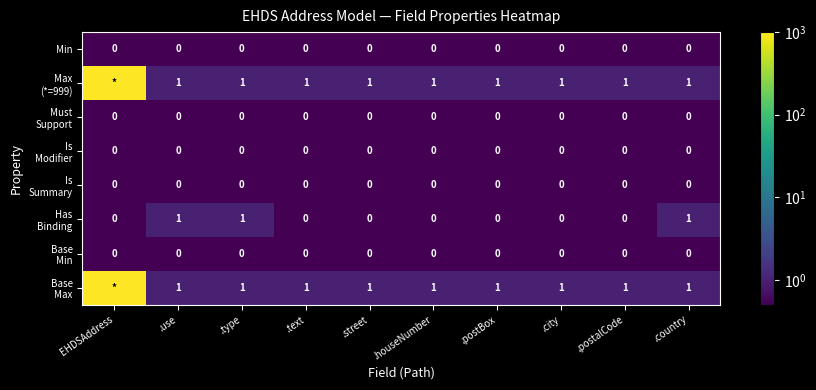

What is the total value across all series at .use?

3